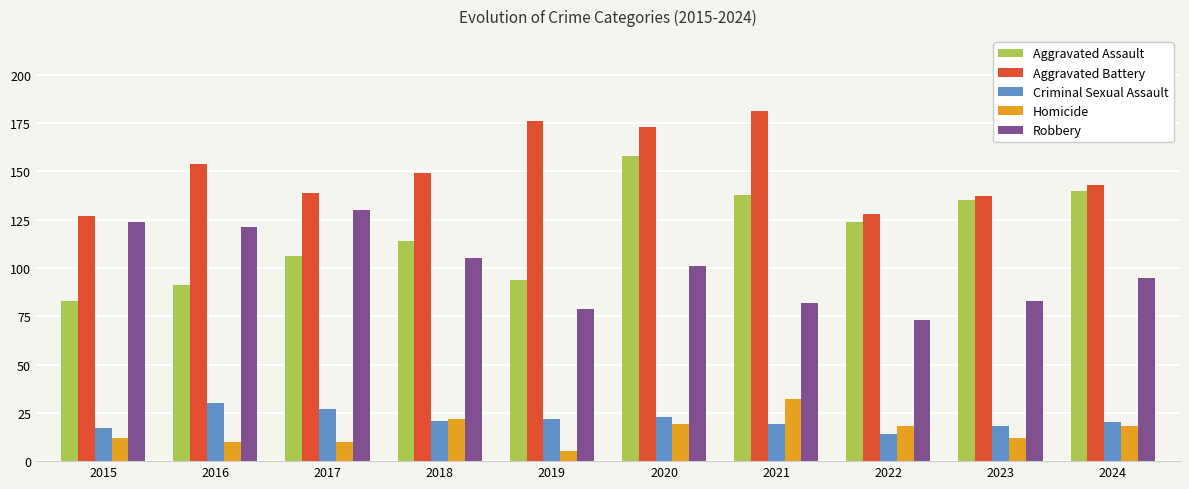

At 2017, list the series in order from largest to smallest.

Aggravated Battery, Robbery, Aggravated Assault, Criminal Sexual Assault, Homicide